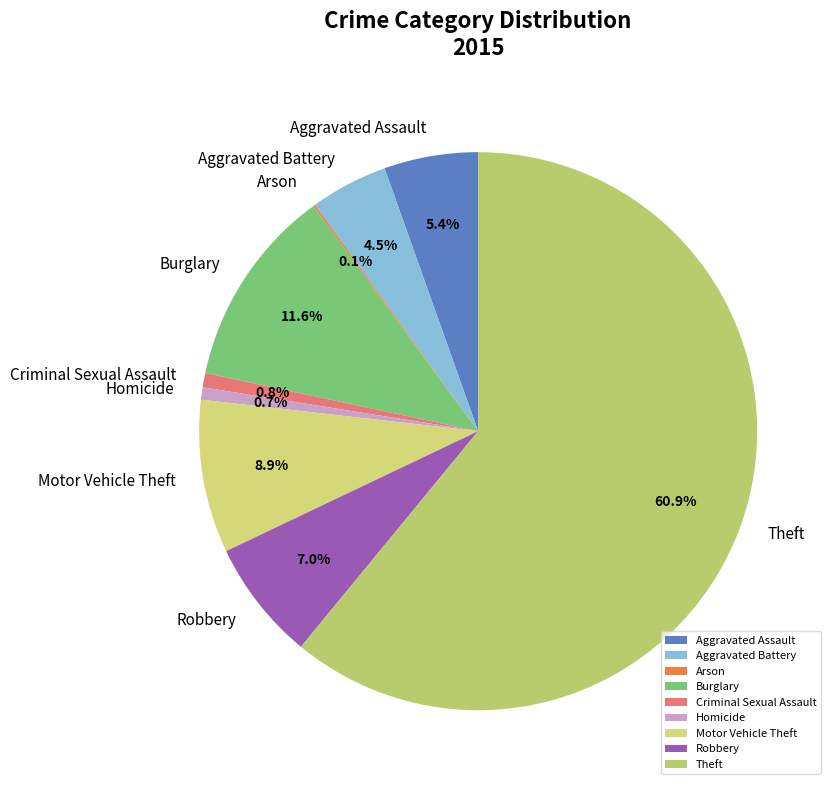

What is the ratio of the value at Burglary to the value at Robbery?

1.7